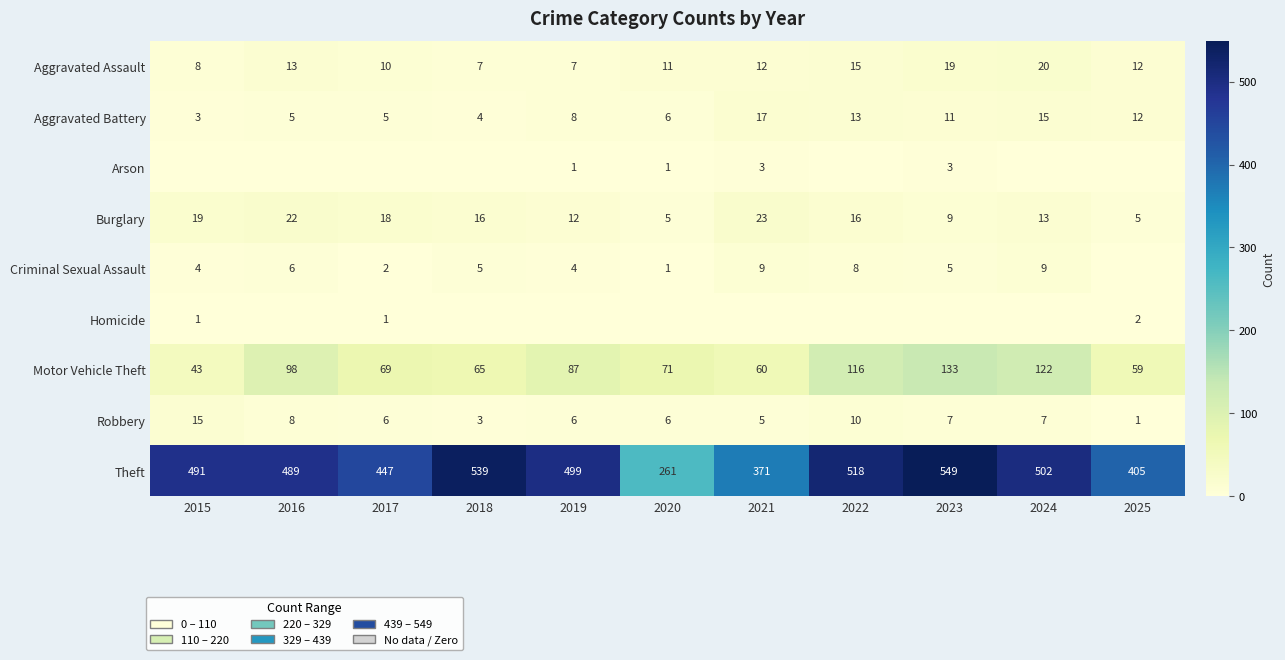

Is the value of Criminal Sexual Assault at 2020 greater than the value of Aggravated Battery at 2023?

No